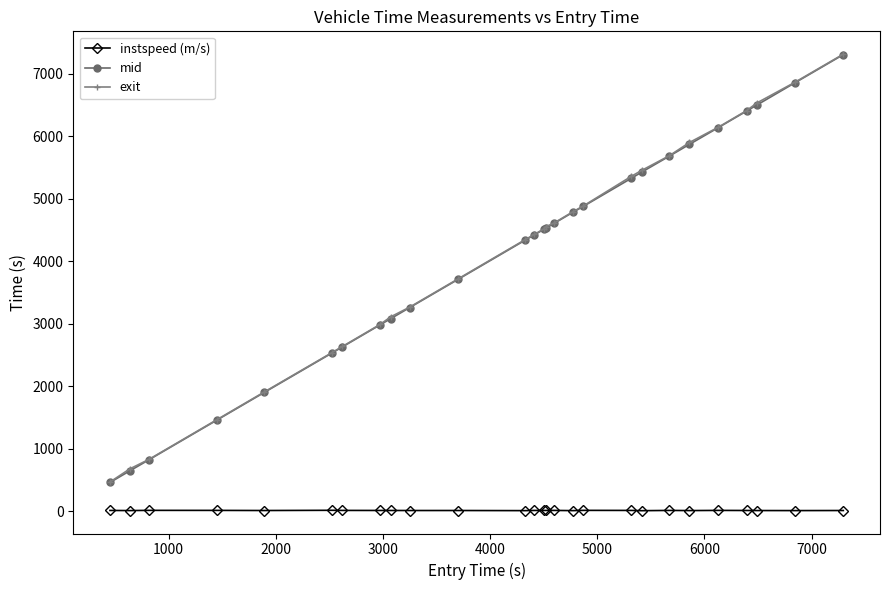

What is the value of the mid point at the 15th from the left?

4524.1